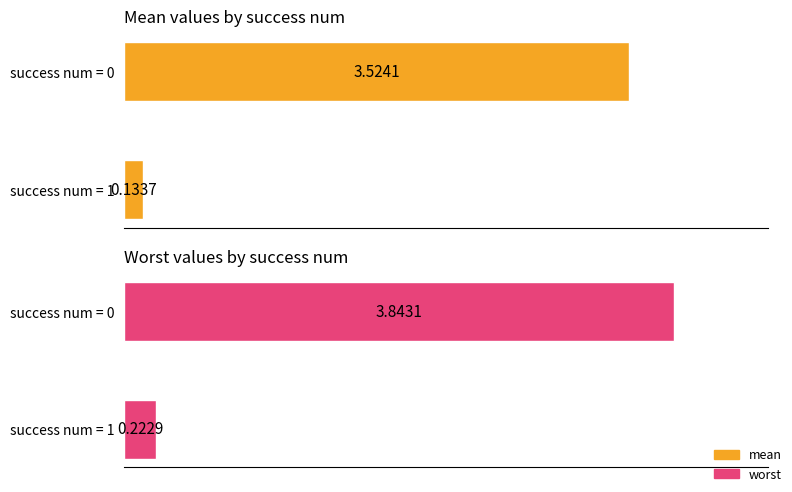

What are all the series names shown in the legend?

mean, worst